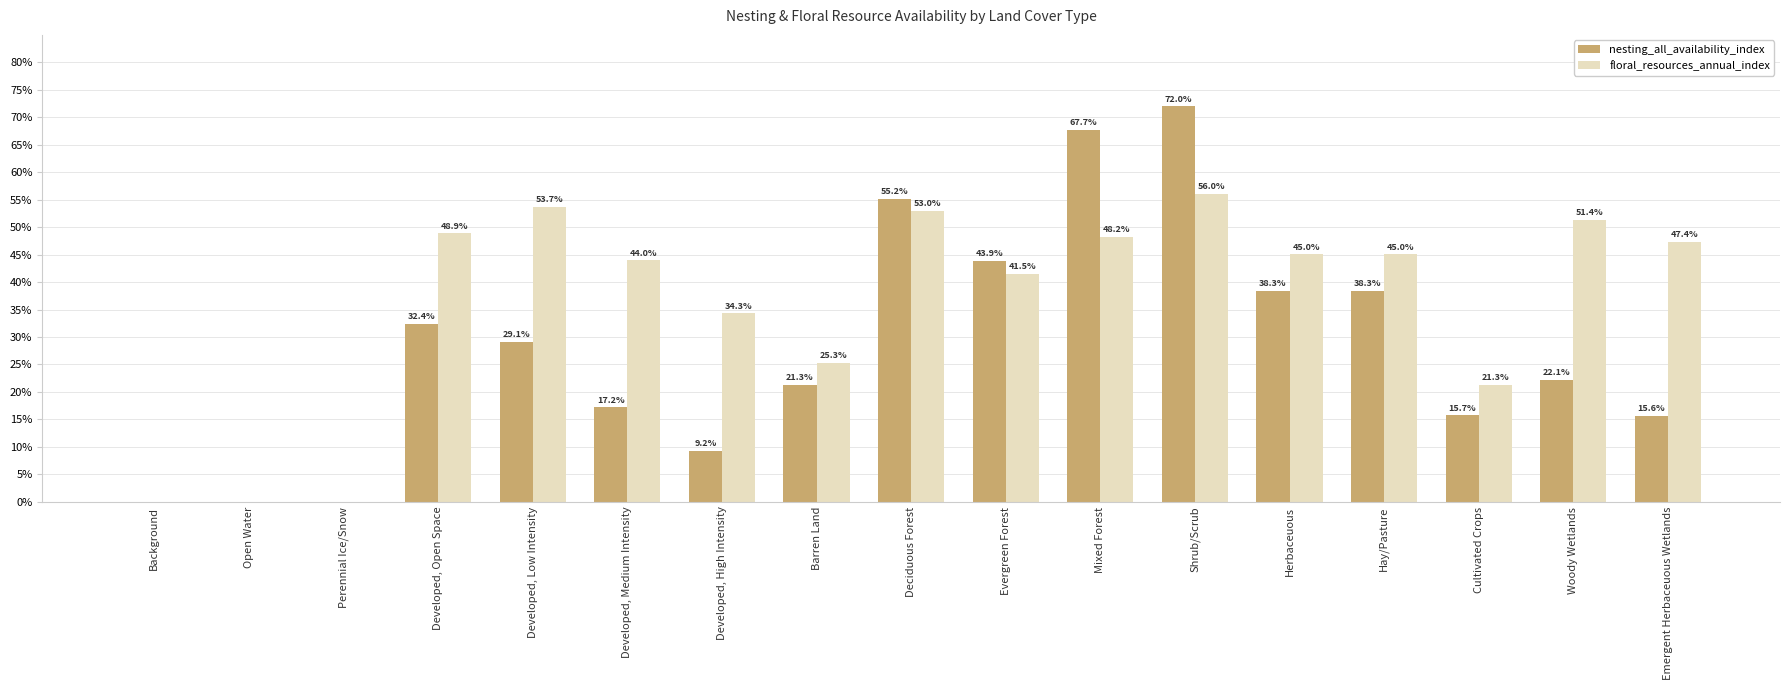

What is the maximum value shown in the chart?

0.7